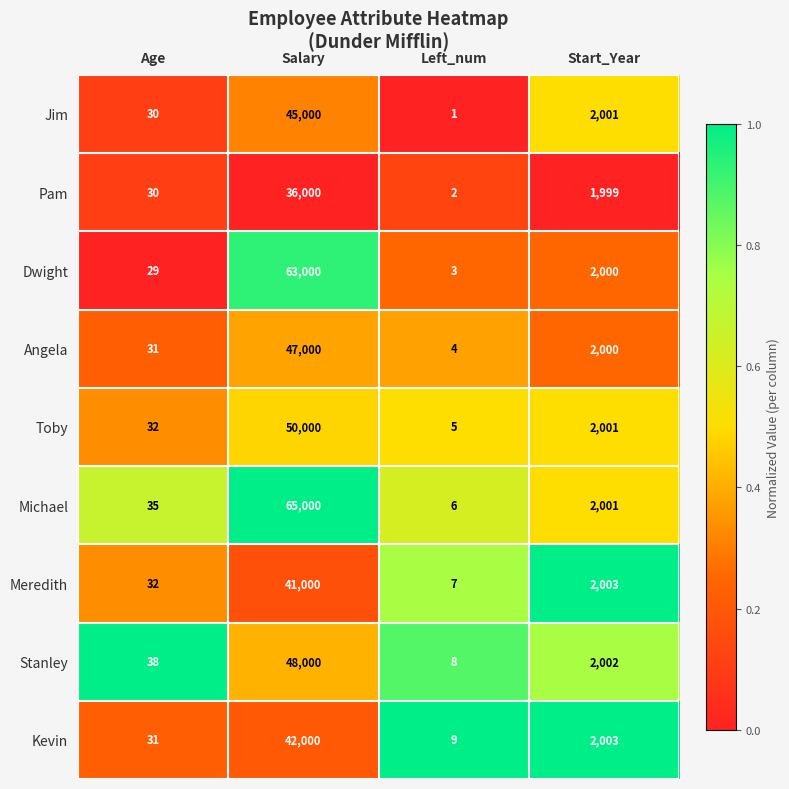

Is it true that Angela equals 41 at Age?

False